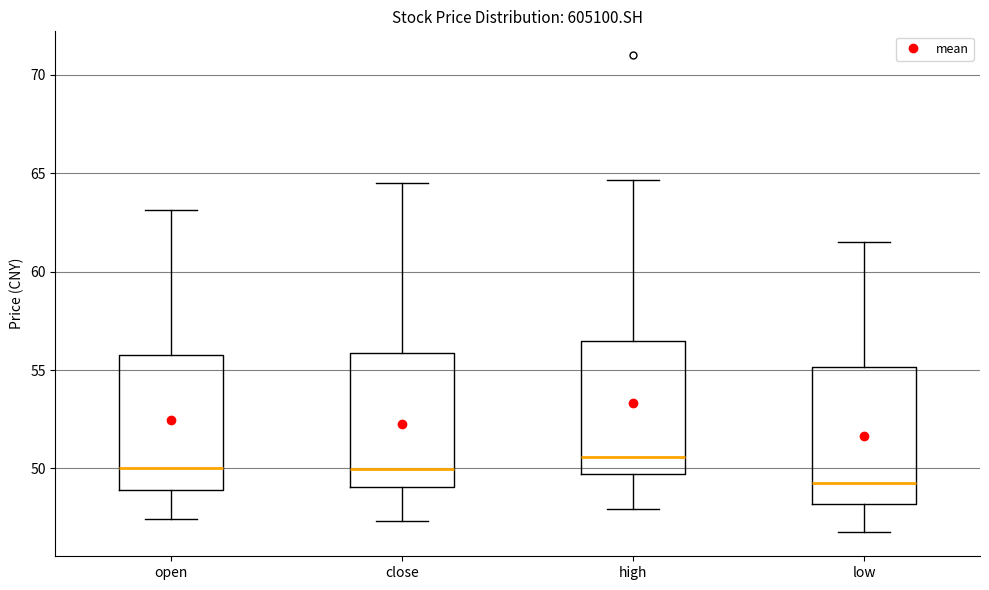

Where does the lower whisker of the box for low end on the y-axis? The values are not printed on the chart, so give them approximately, as read against the axis.

47.0